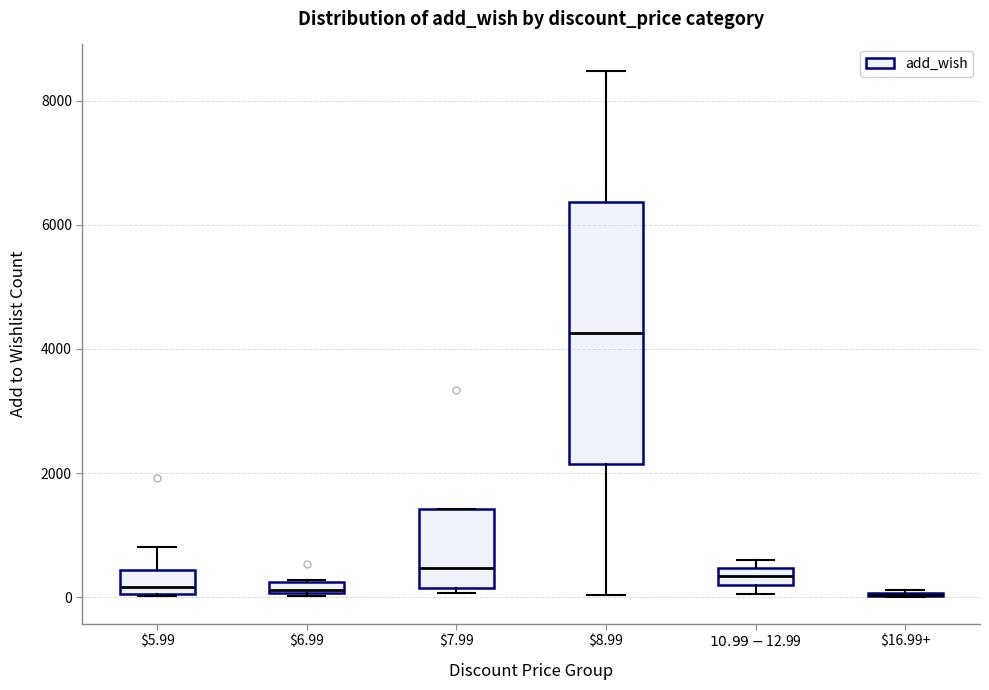

Where does the median line of the box for $7.99 sit on the y-axis? The values are not printed on the chart, so give them approximately, as read against the axis.

400